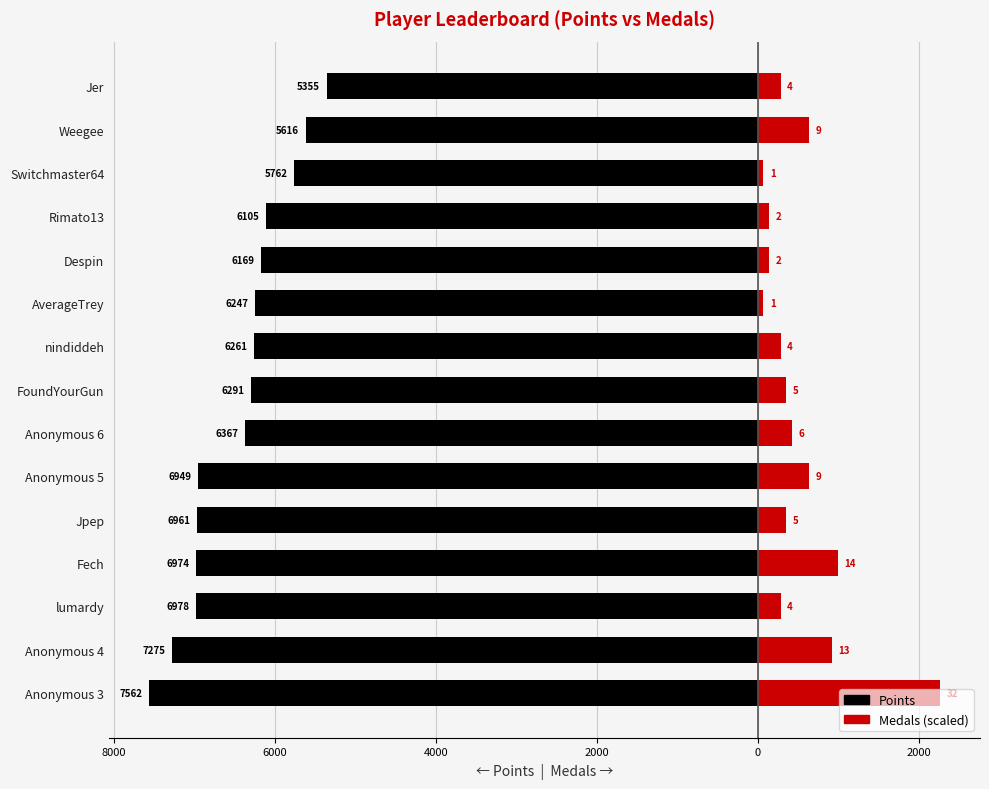

At how many categories does at least one series exceed -6718?

15